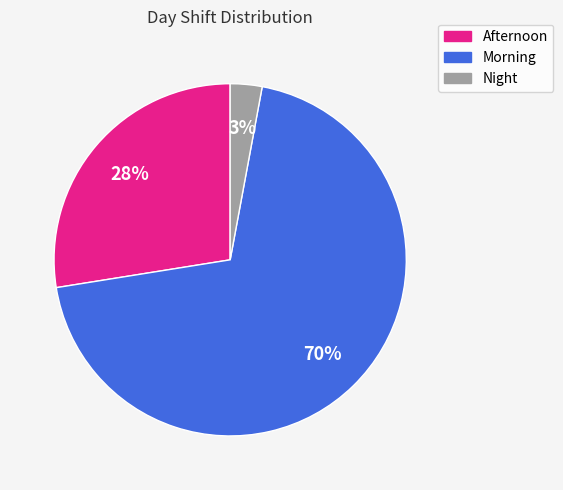

Between Morning and Night, which is larger?

Morning